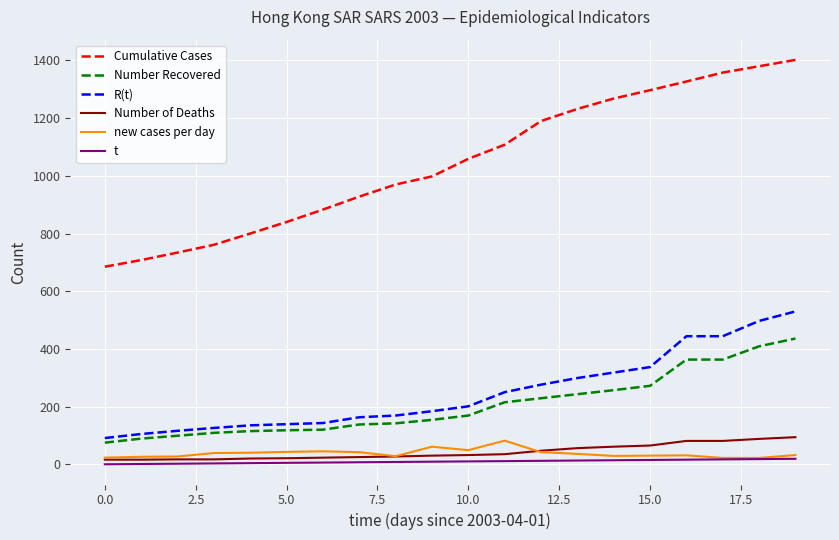

True or false: Number of Deaths and Number Recovered intersect in this chart.

False